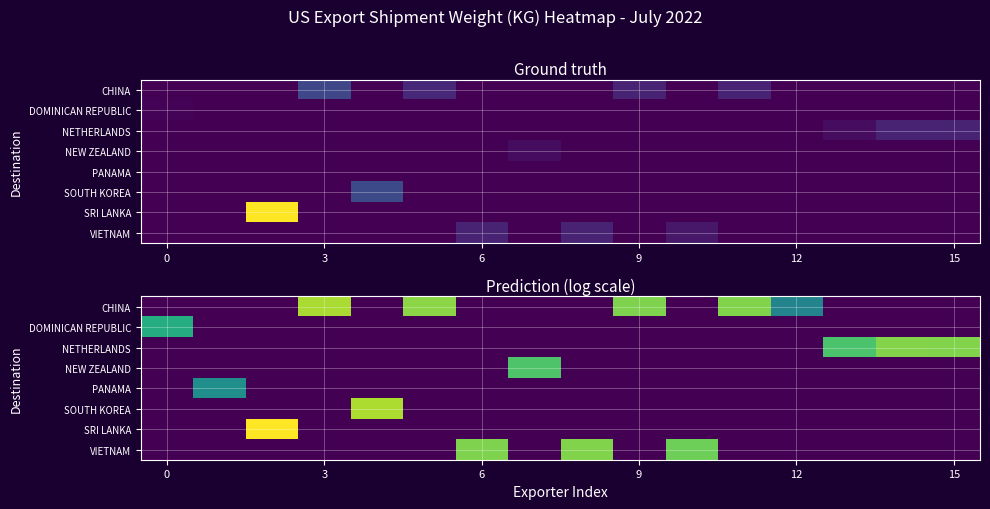

Reading left to right, extract all data points from this chart.

row_0: 0.0	0.0	0.0	10.7	0.0	10.1	0.0	0.0	0.0	9.9	0.0	9.9	5.5	0.0	0.0	0.0
row_1: 7.6	0.0	0.0	0.0	0.0	0.0	0.0	0.0	0.0	0.0	0.0	0.0	0.0	0.0	0.0	0.0
row_2: 0.0	0.0	0.0	0.0	0.0	0.0	0.0	0.0	0.0	0.0	0.0	0.0	0.0	8.8	9.9	9.9
row_3: 0.0	0.0	0.0	0.0	0.0	0.0	0.0	8.8	0.0	0.0	0.0	0.0	0.0	0.0	0.0	0.0
row_4: 0.0	6.1	0.0	0.0	0.0	0.0	0.0	0.0	0.0	0.0	0.0	0.0	0.0	0.0	0.0	0.0
row_5: 0.0	0.0	0.0	0.0	10.7	0.0	0.0	0.0	0.0	0.0	0.0	0.0	0.0	0.0	0.0	0.0
row_6: 0.0	0.0	12.2	0.0	0.0	0.0	0.0	0.0	0.0	0.0	0.0	0.0	0.0	0.0	0.0	0.0
row_7: 0.0	0.0	0.0	0.0	0.0	0.0	9.9	0.0	9.9	0.0	9.5	0.0	0.0	0.0	0.0	0.0